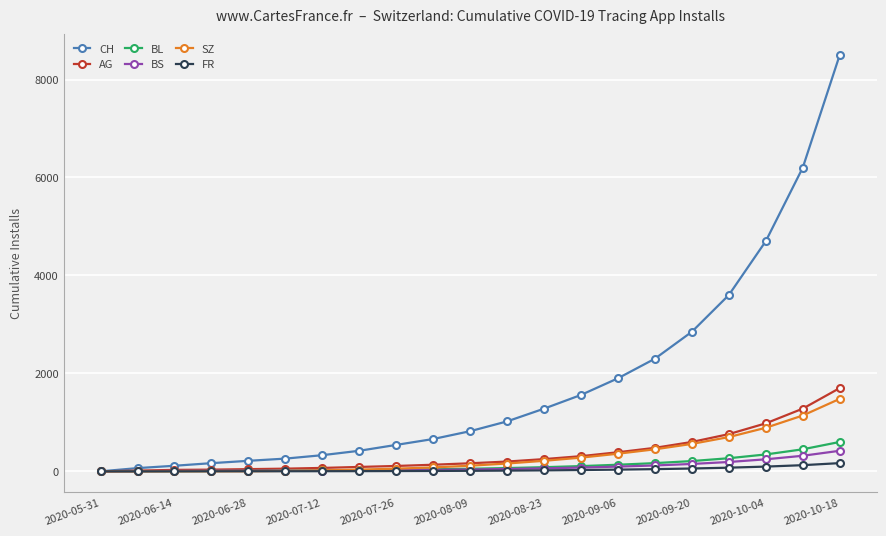

Which series has the largest total across all categories?

CH